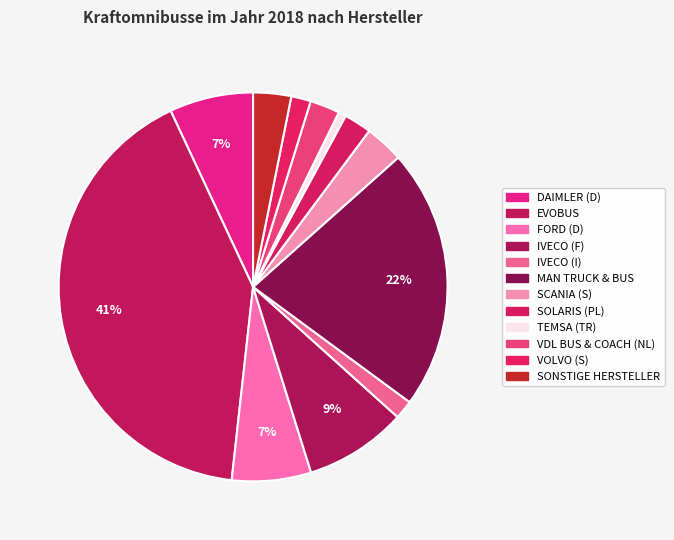

What is the smallest slice in the pie chart?

TEMSA (TR)